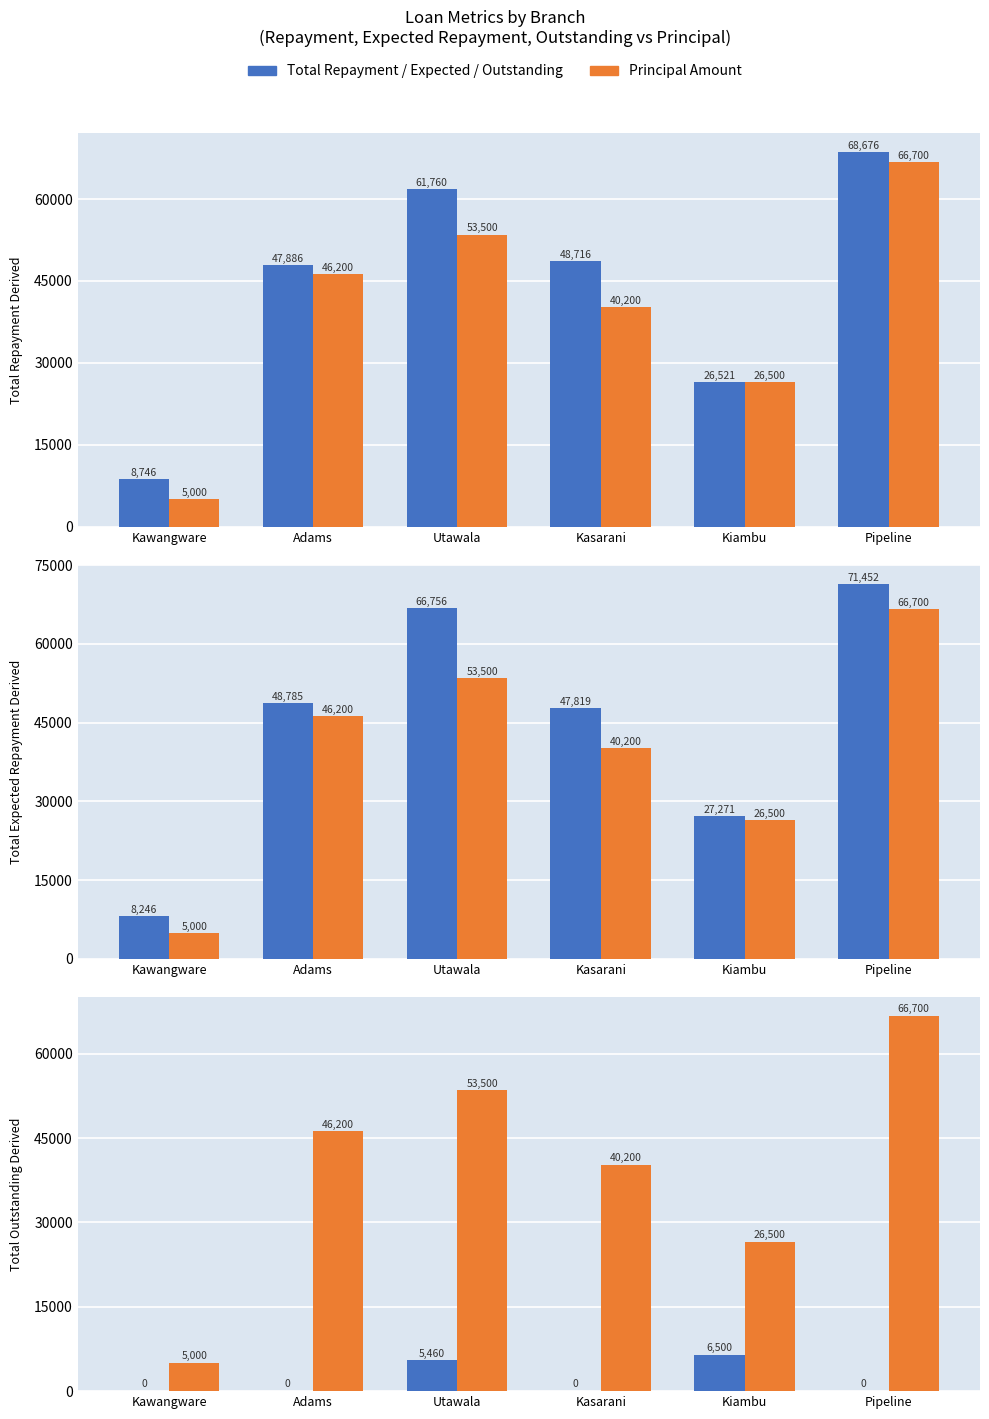

What is the label of the 5th bar from the right?

Adams